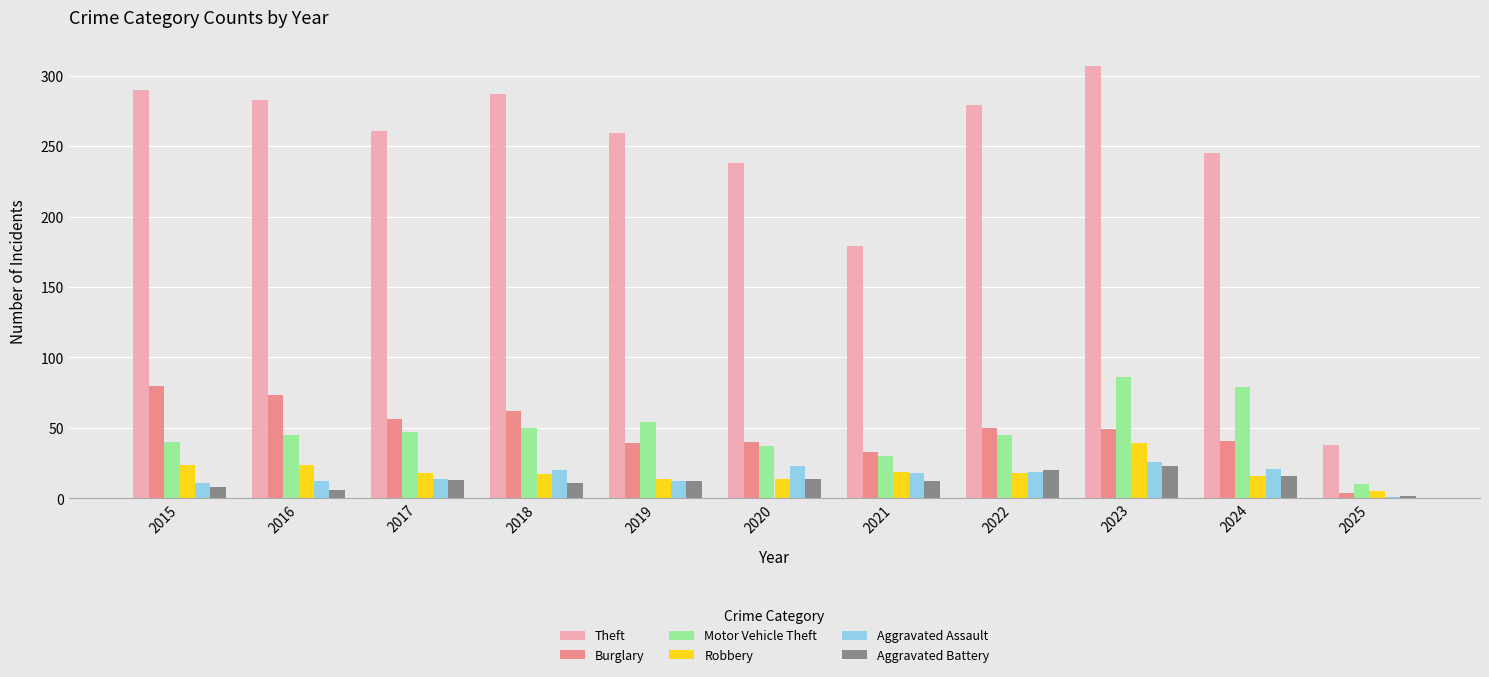

What is the highest value of the Motor Vehicle Theft series?

86